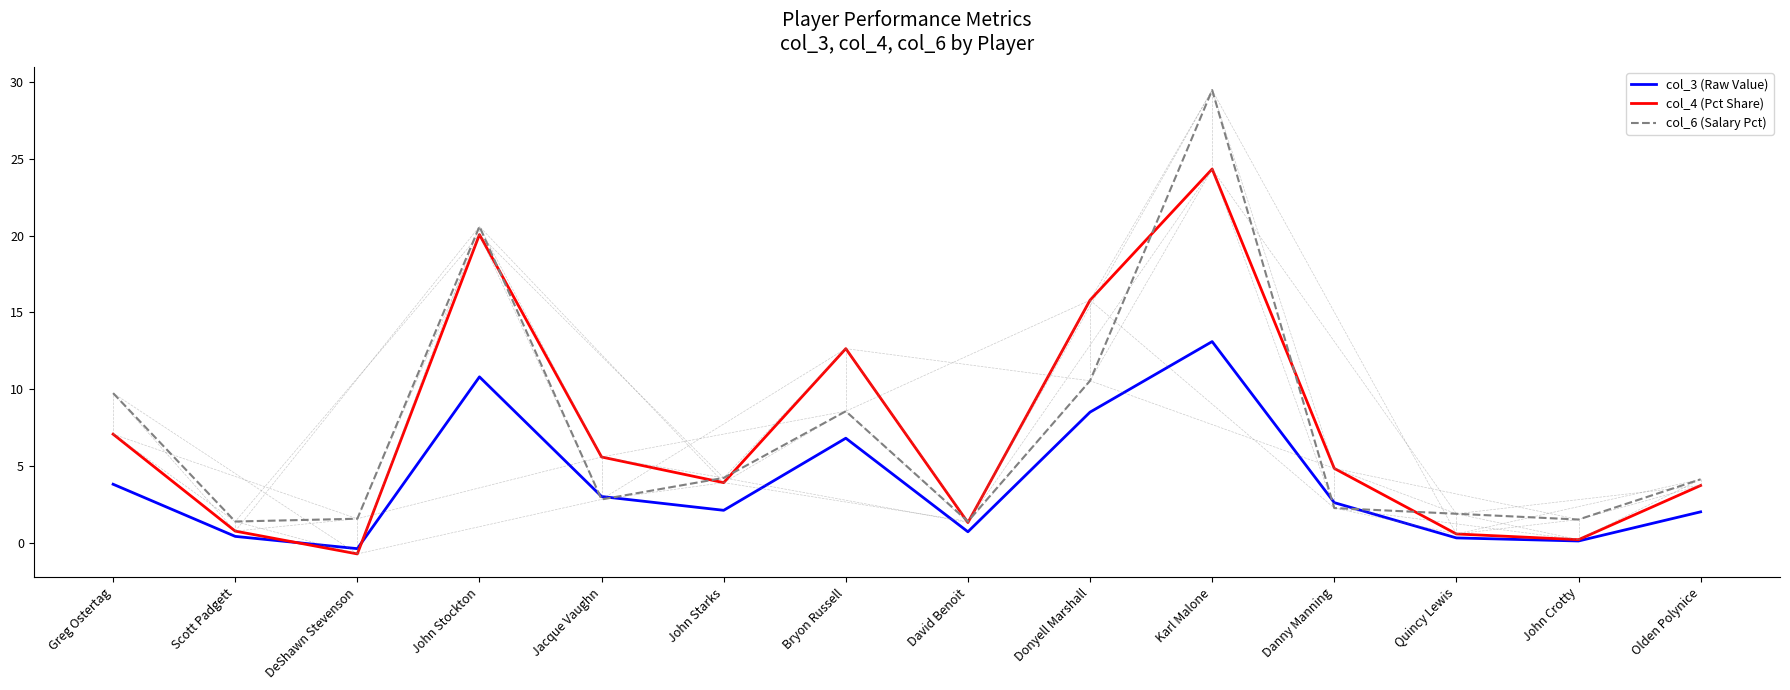

List the series in order of their peak value, highest first.

col_6 (Salary Pct), col_4 (Pct Share), col_3 (Raw Value)